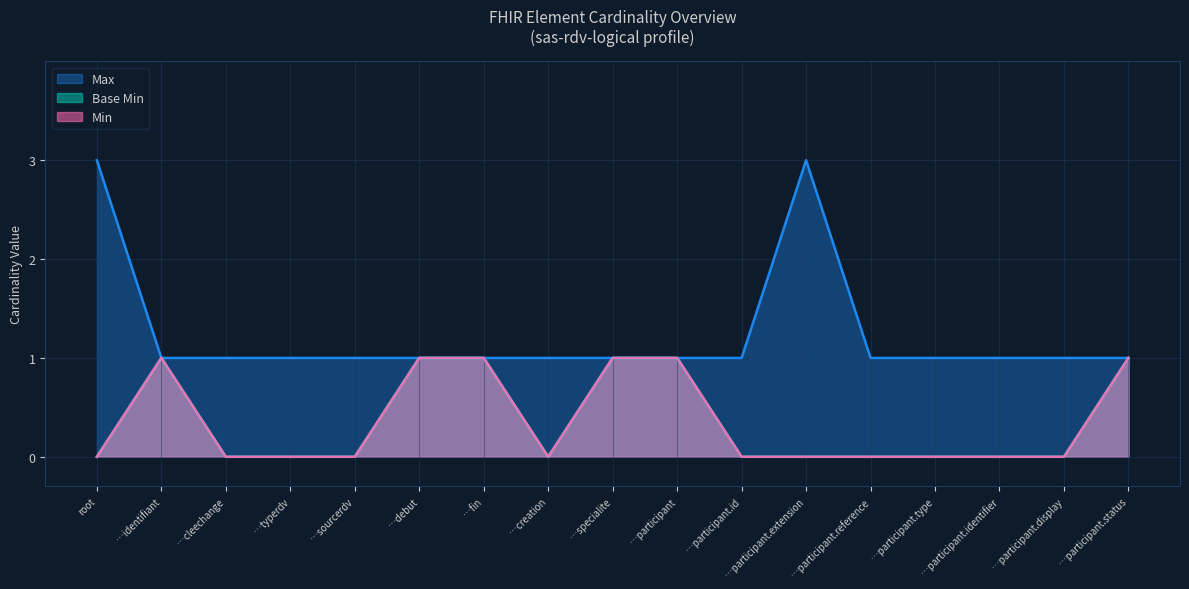

How many lines are shown in the chart?

3